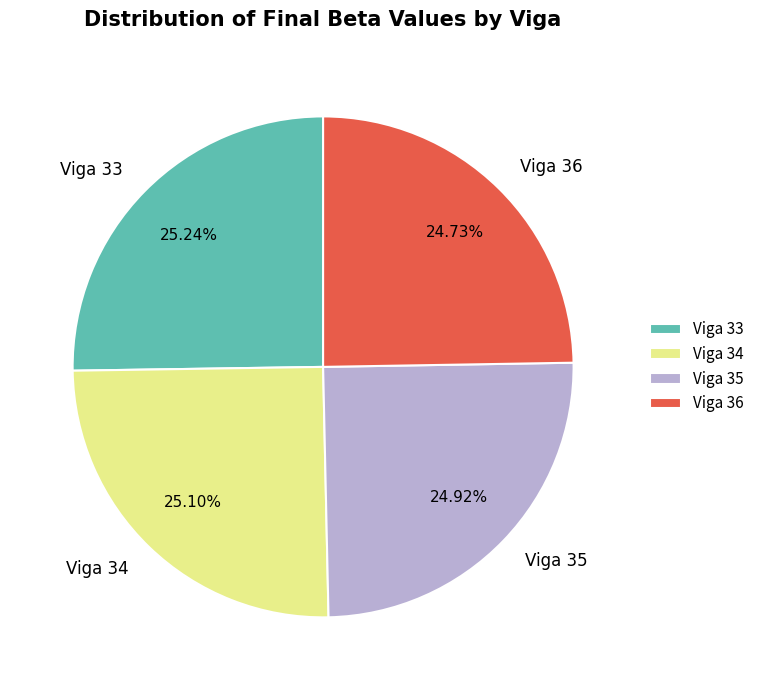

Count the number of slices in the pie.

4